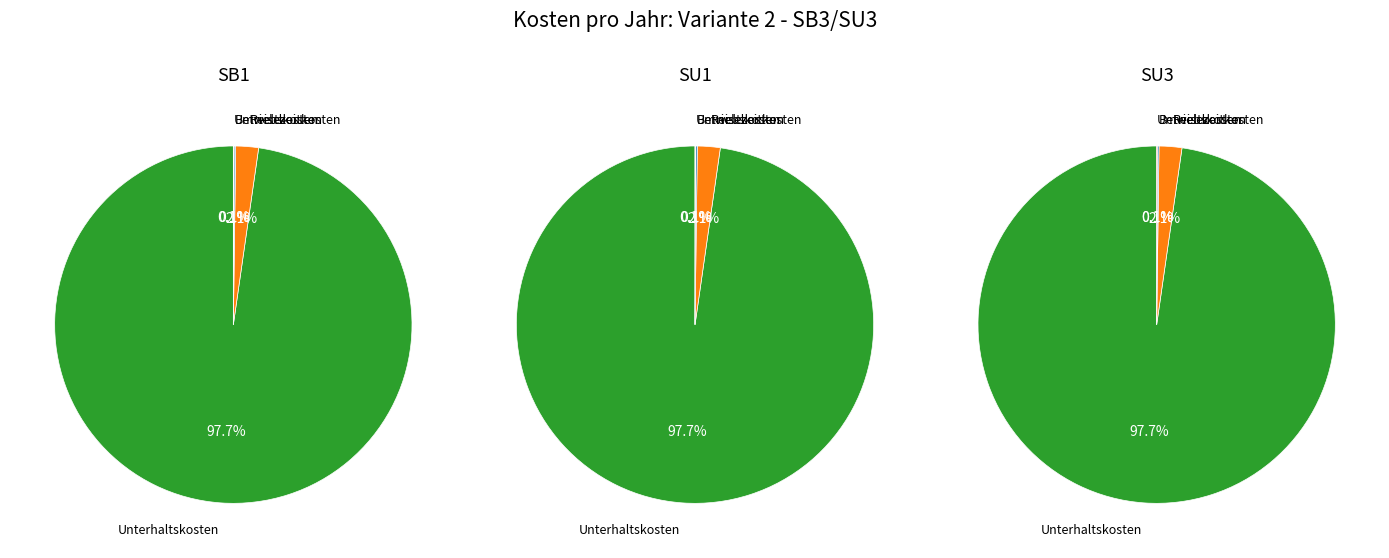

Which slice represents more than half of the pie?

Unterhaltskosten